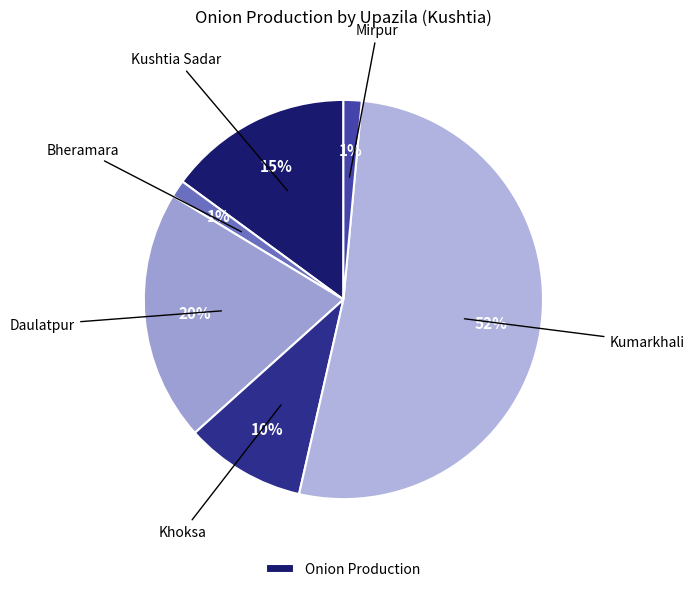

Does any single category account for the majority?

Yes